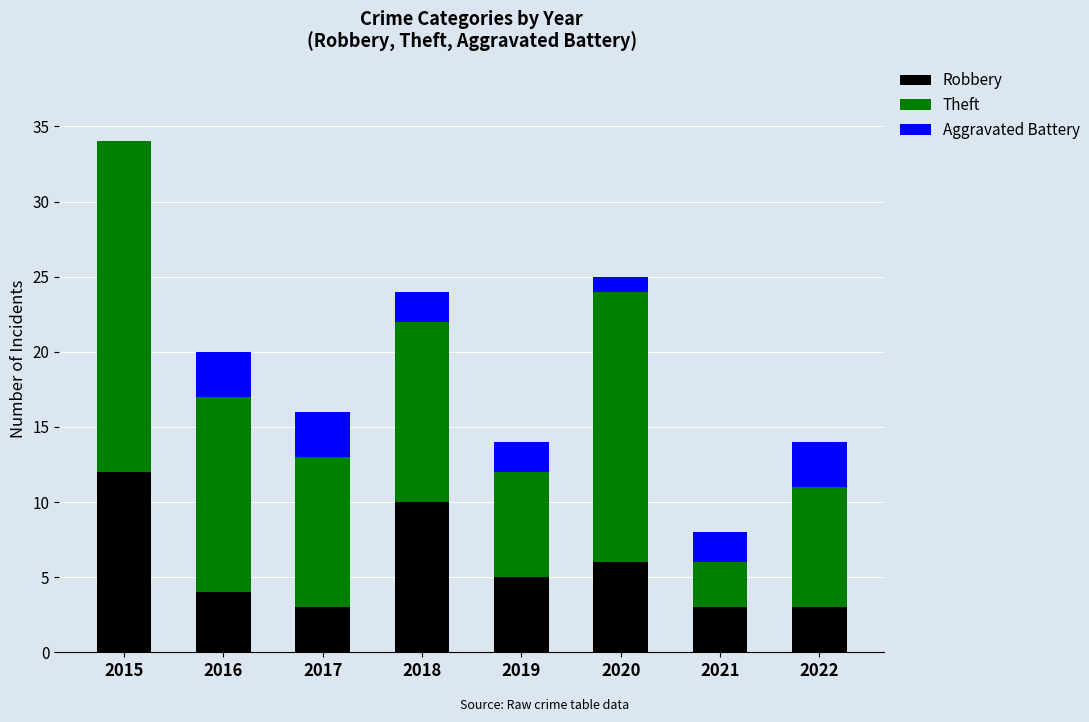

What is the total value across all series at 2015?

34